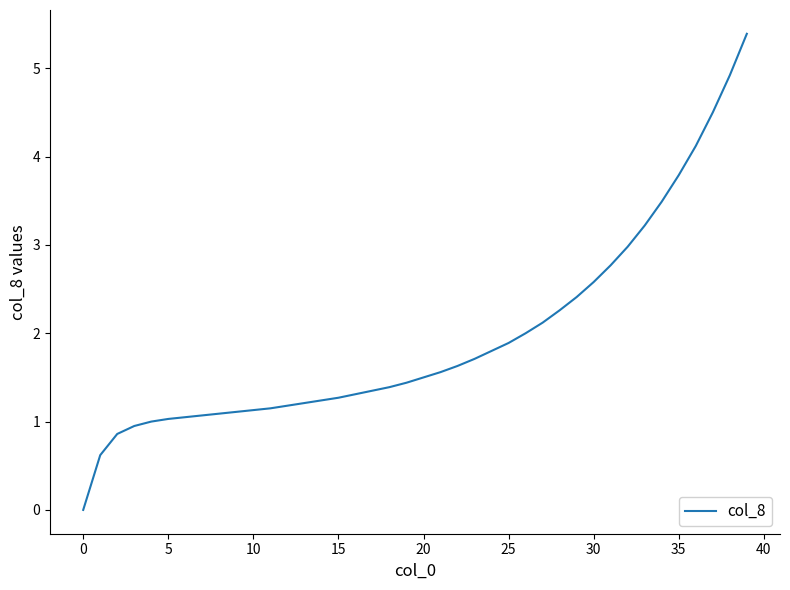

What is the greatest value displayed?

5.4